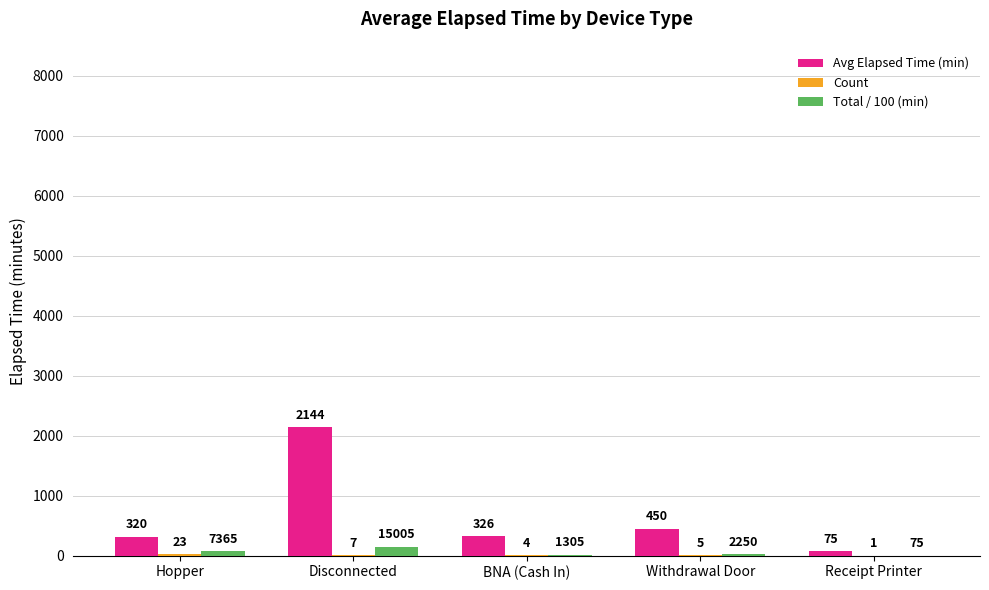

What is the sum of all Avg Elapsed Time (min) values?

3315.0